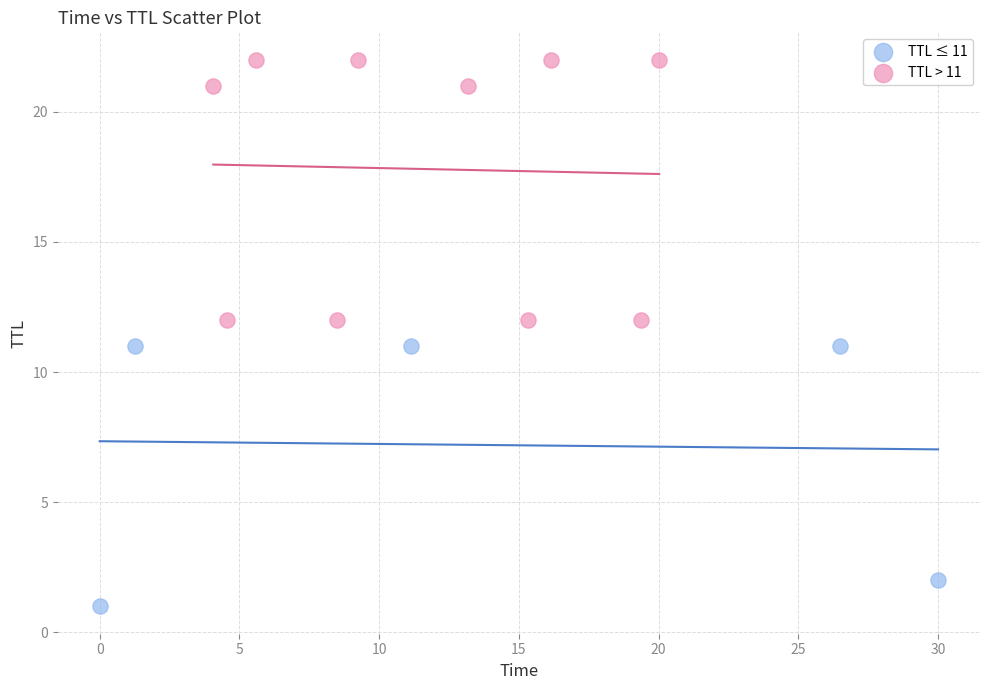

Which series reaches the maximum Y coordinate?

TTL > 11